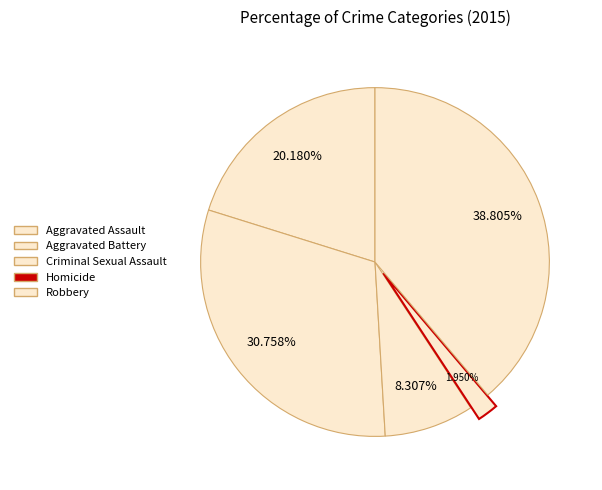

To the nearest percent, what is the combined percentage of Criminal Sexual Assault and Aggravated Battery?

39%